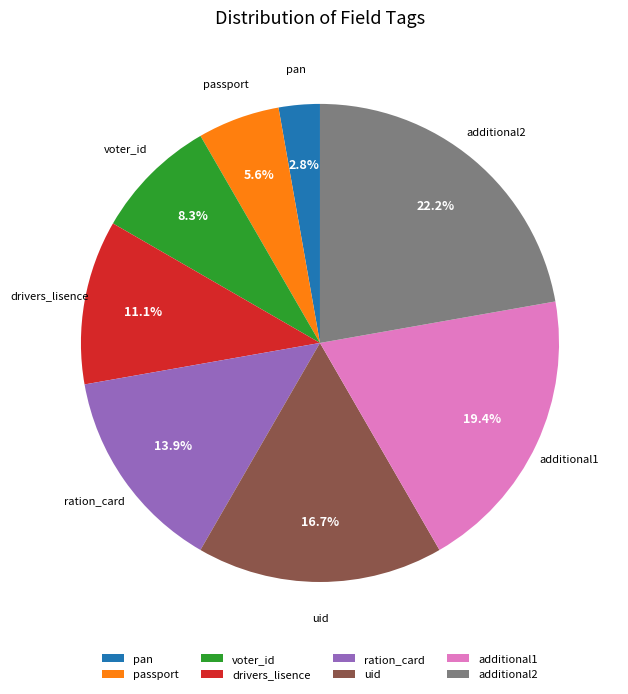

Does voter_id represent more than half of the total?

No